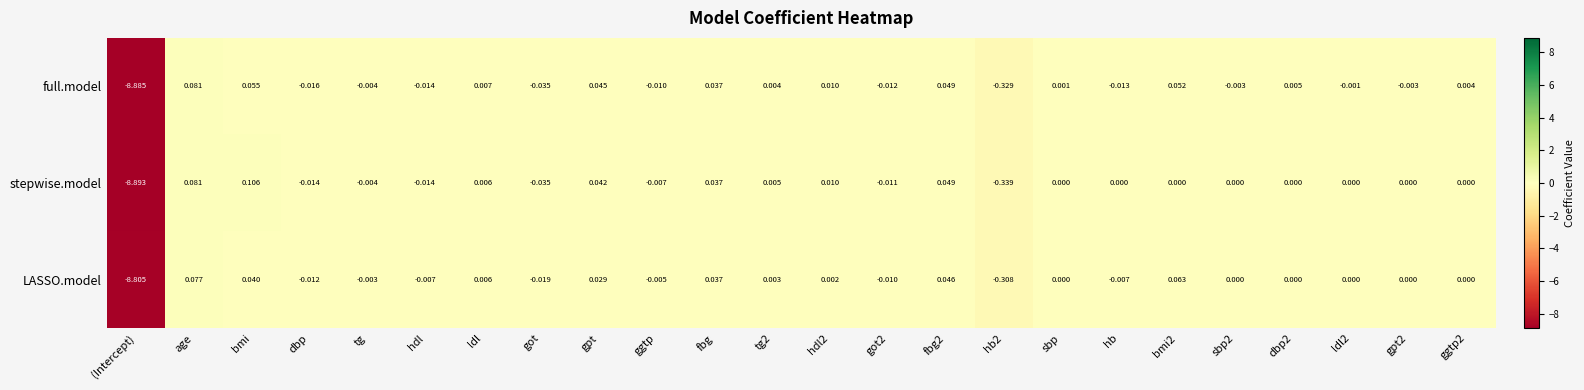

How many distinct data groups are displayed?

3